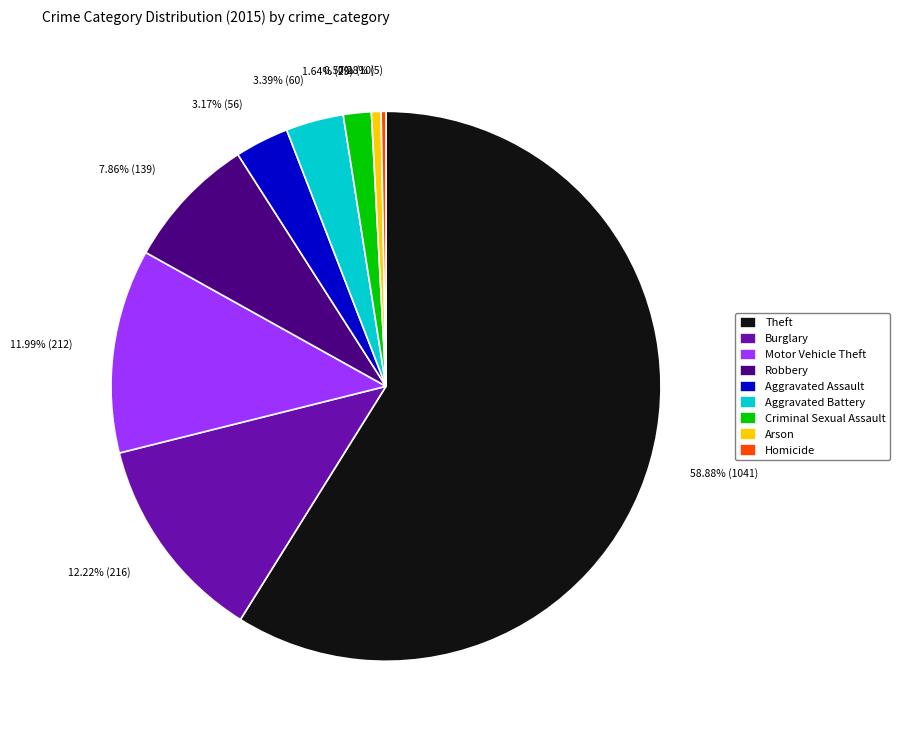

What is the largest slice in the pie chart?

Theft